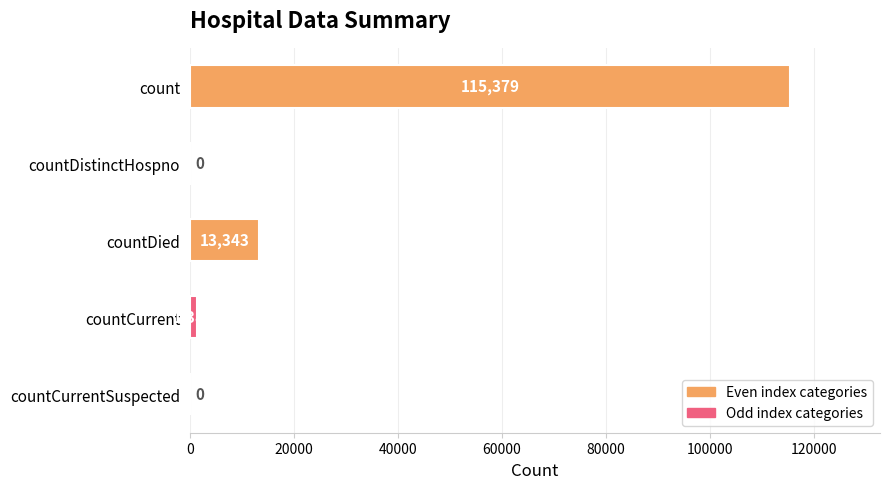

What is the sum of all values?

130105